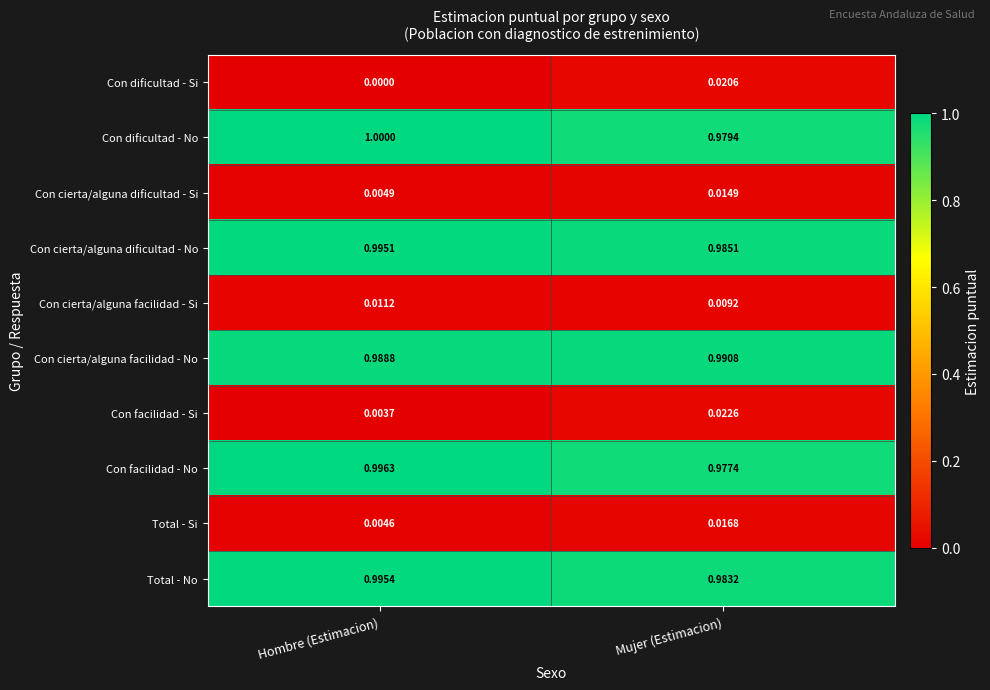

Which series has the largest total across all categories?

Con cierta/alguna dificultad - No